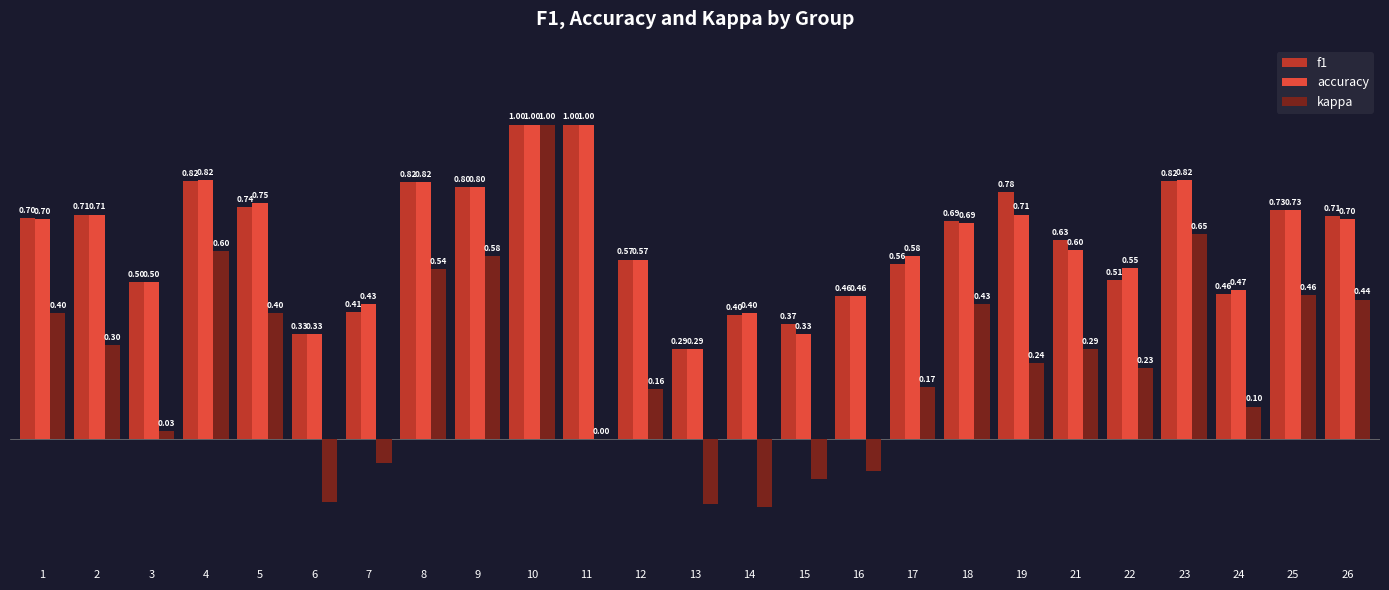

Which series has the largest total across all categories?

f1